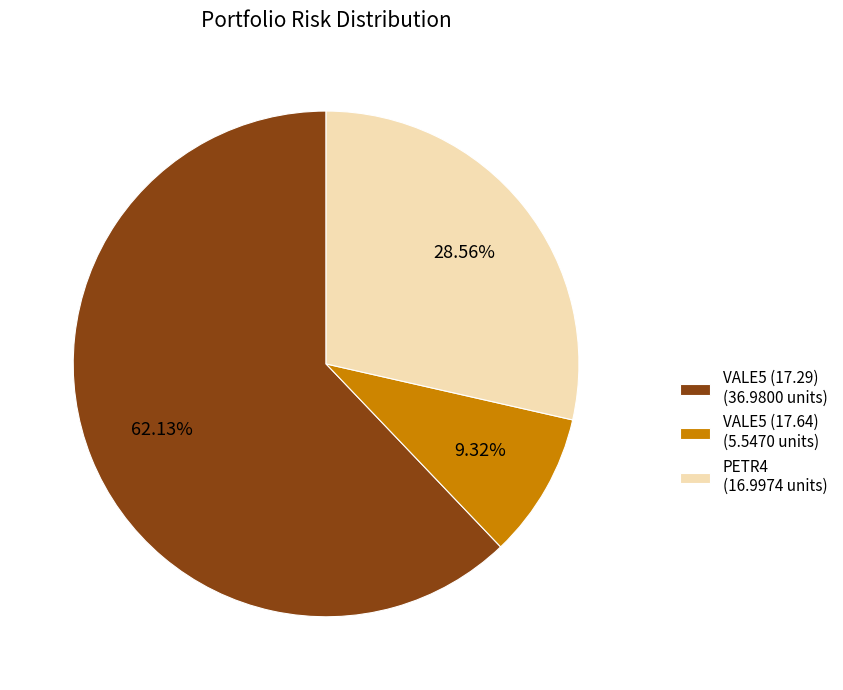

Between VALE5 (17.64) and VALE5 (17.29), which is larger?

VALE5 (17.29)